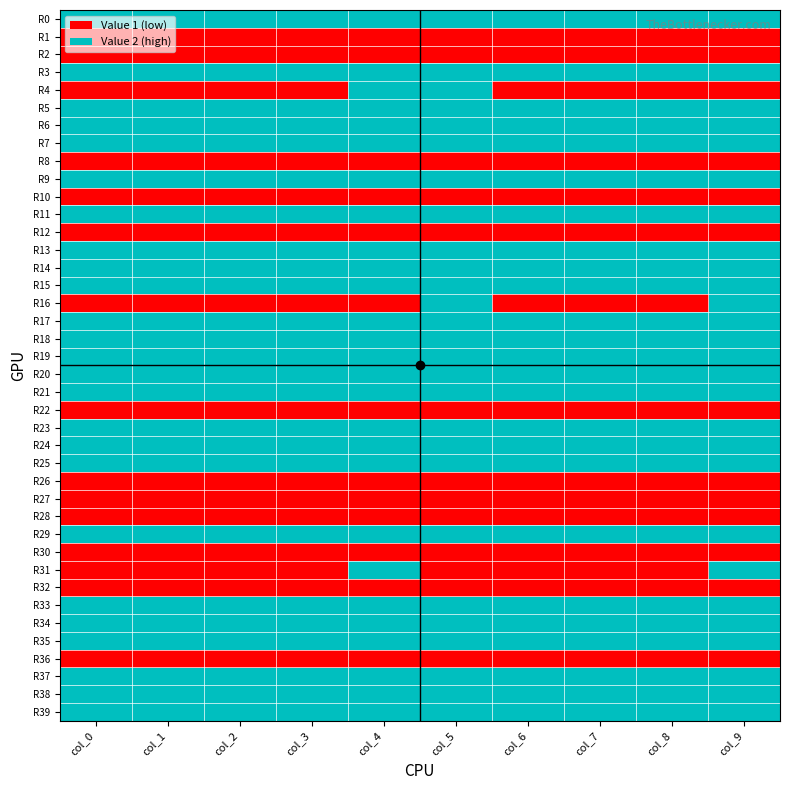

At col_1, list the series in order from largest to smallest.

R0, R3, R5, R6, R7, R9, R11, R13, R14, R15, R17, R18, R19, R20, R21, R23, R24, R25, R29, R33, R34, R35, R37, R38, R39, R1, R2, R4, R8, R10, R12, R16, R22, R26, R27, R28, R30, R31, R32, R36